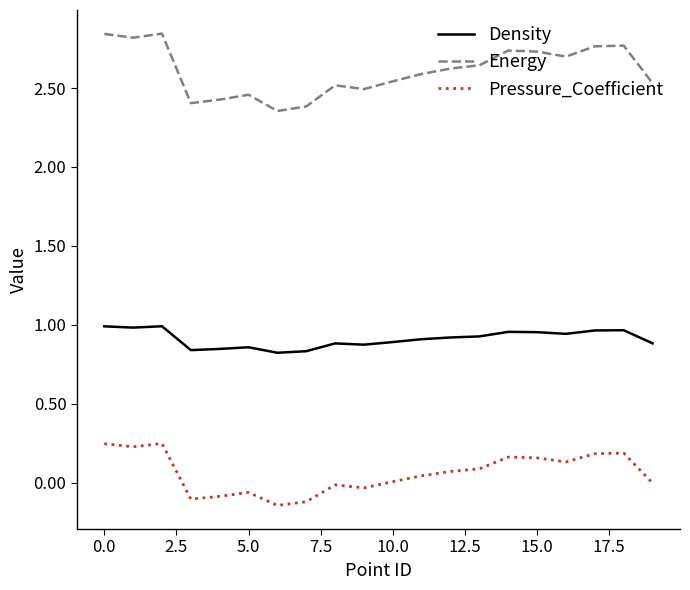

Count the number of categories in the chart.

20